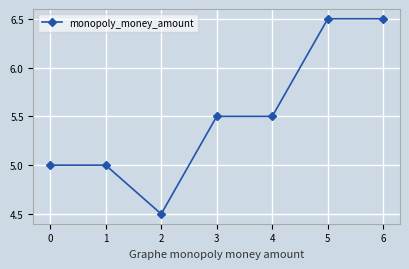

How many lines are shown in the chart?

1